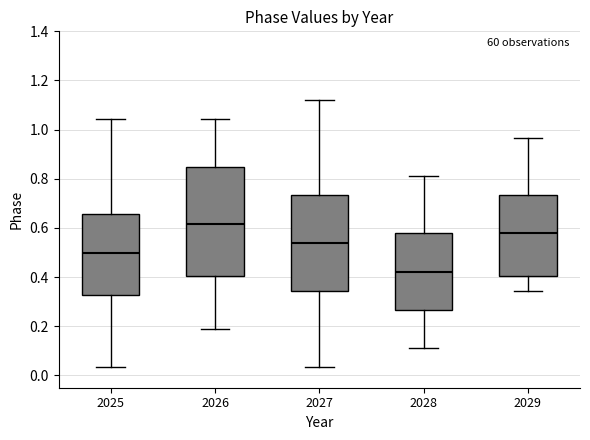

Which box is the tallest, from its lower edge to its upper edge?

2026